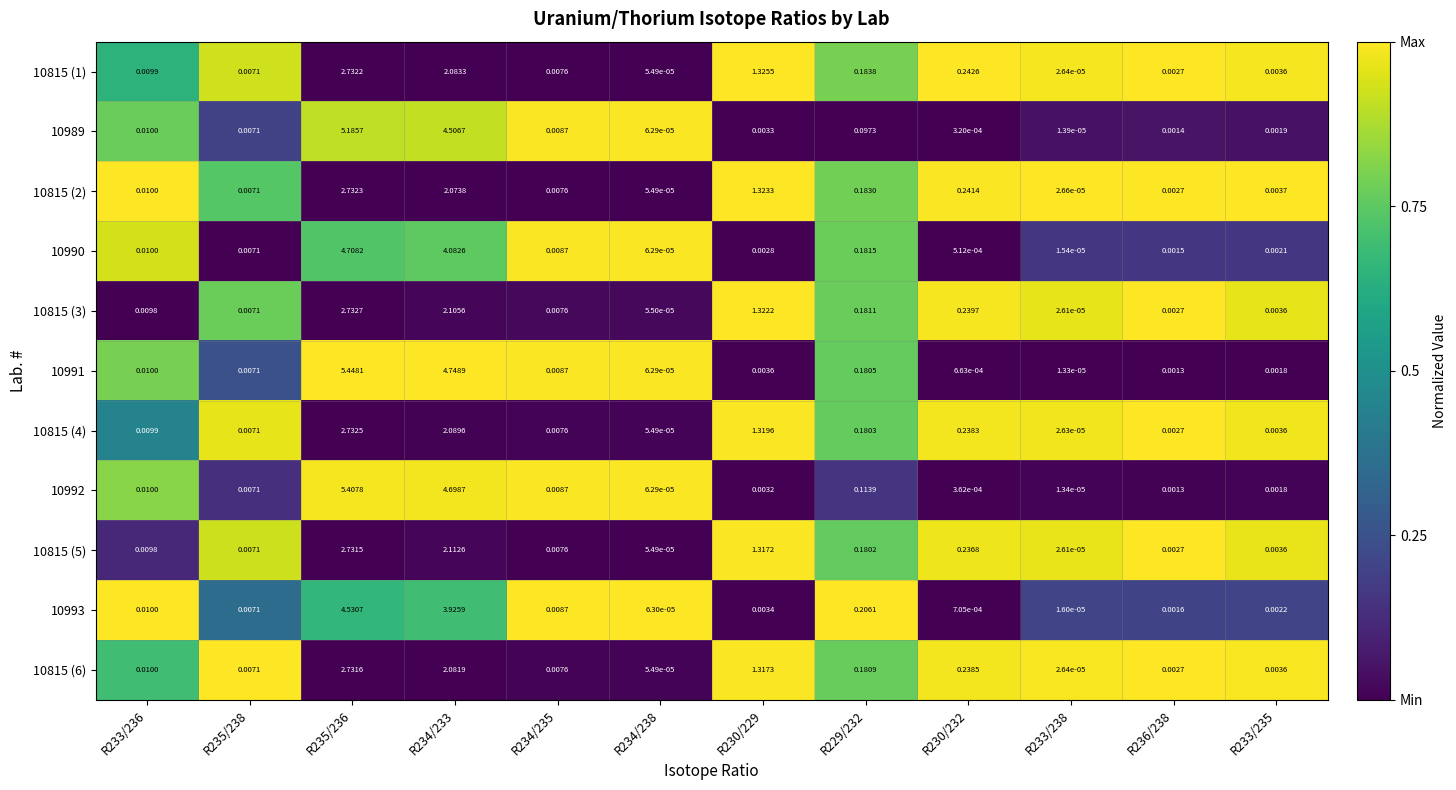

What is the total value across all series at R230/229?

7.9